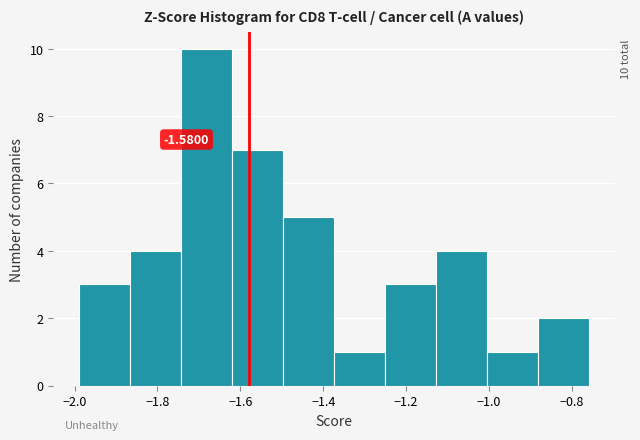

Which range on the x-axis has the tallest bar?

-1.74 to -1.62